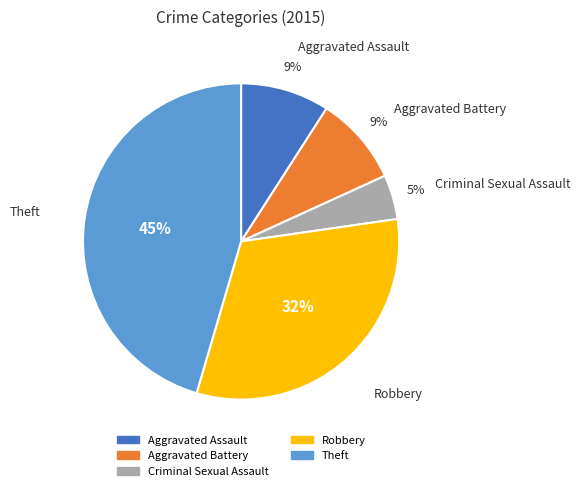

How many segments does this pie chart have?

5